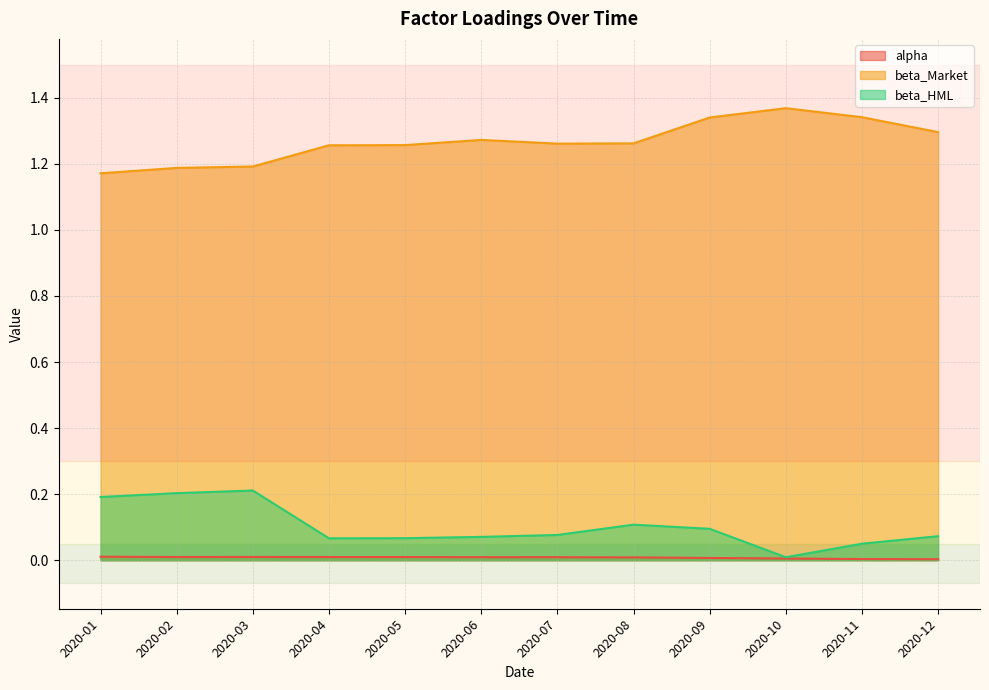

True or false: alpha and beta_HML cross at least once.

False